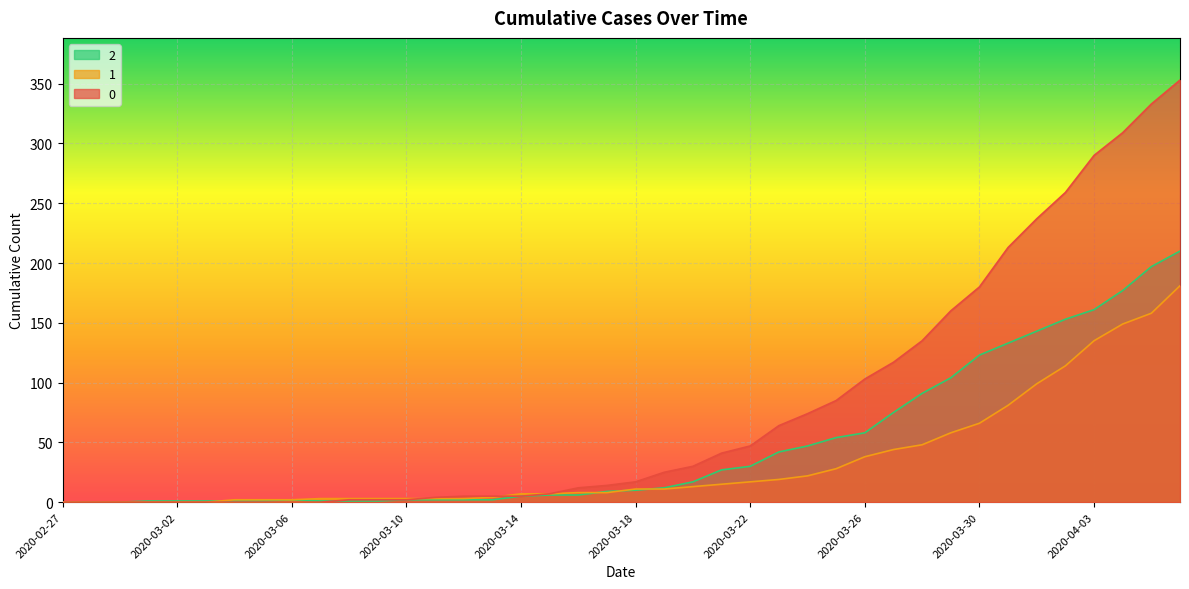

List the series in order of their overall mean, highest first.

0, 2, 1